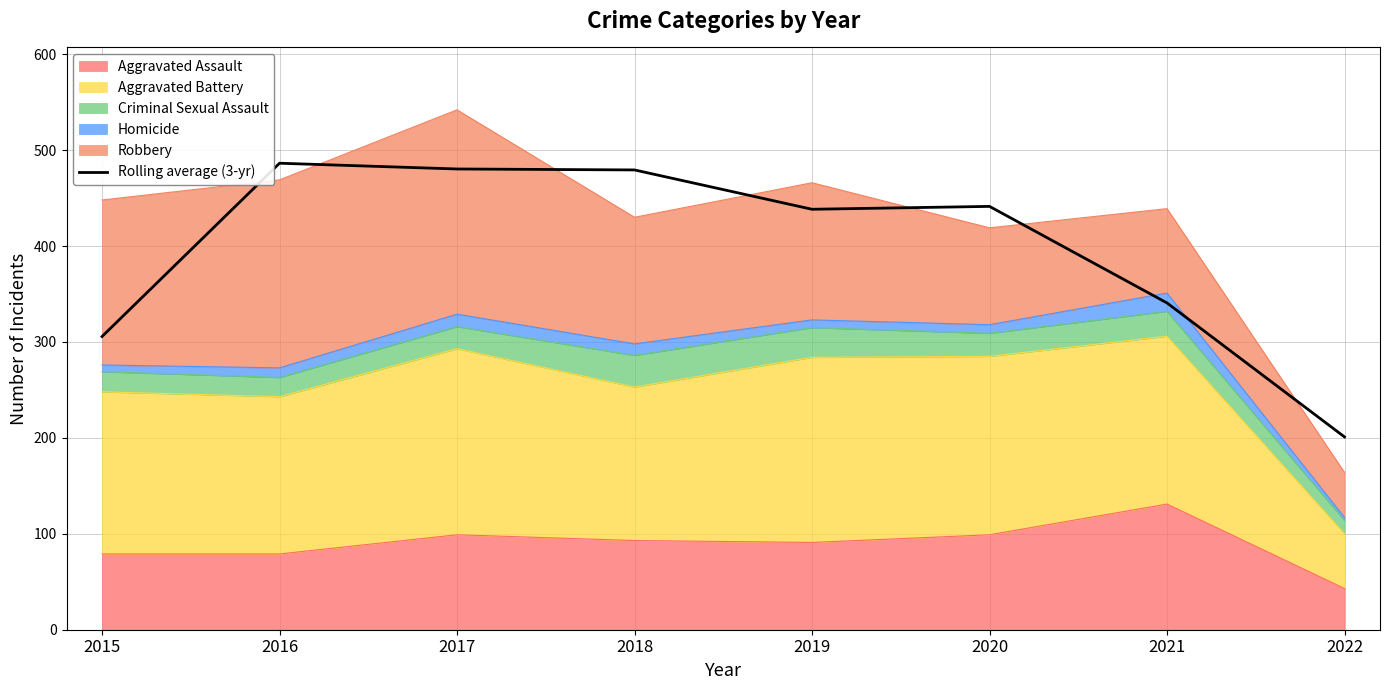

What is the change in value from 2018 to 2022?

-278.3